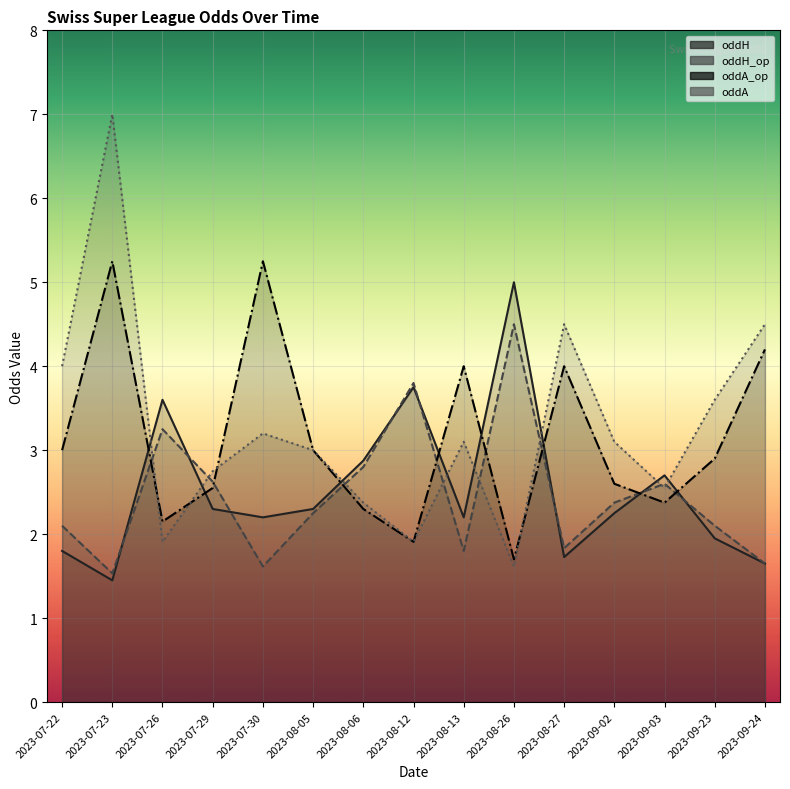

Which series ends up on top after the final intersection of oddA and oddH?

oddA